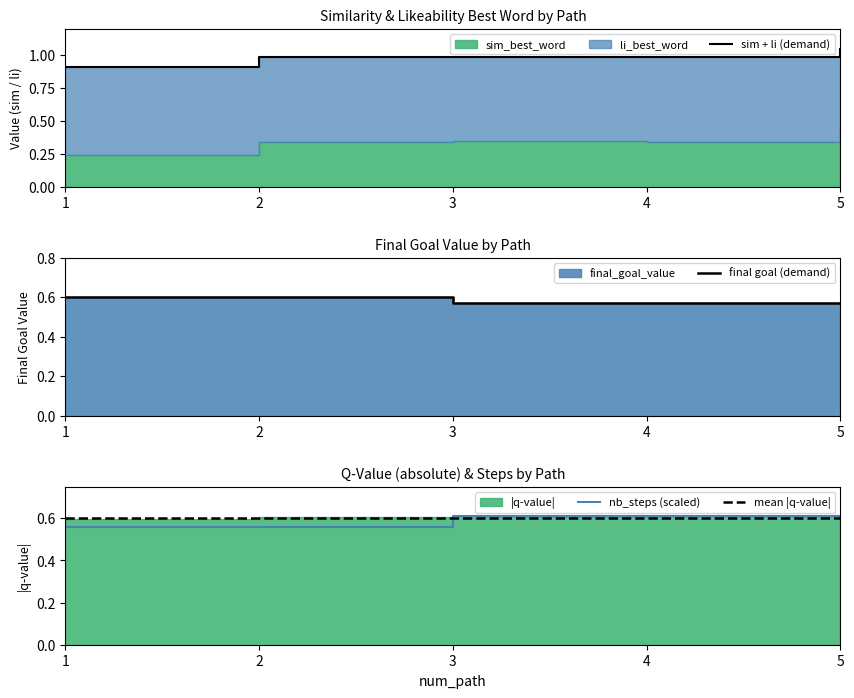

What is the difference between the highest and lowest values at 4?

0.4